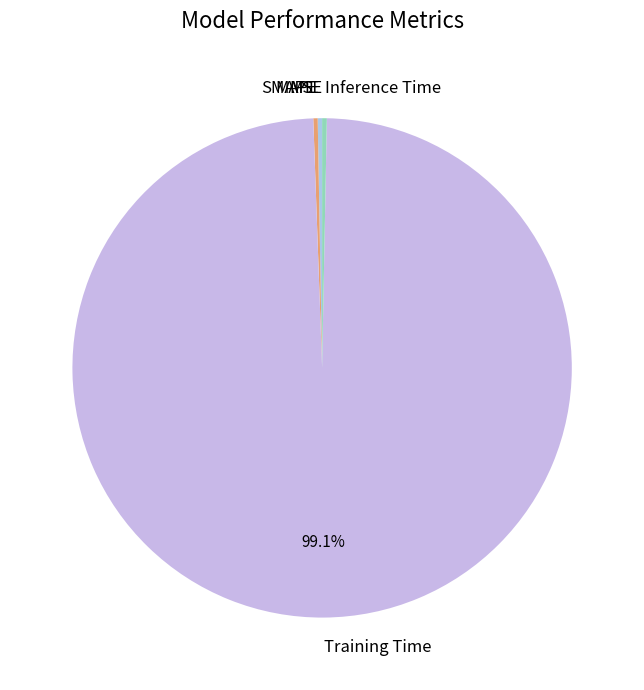

Combined, do Training Time and Inference Time account for over 50%?

Yes